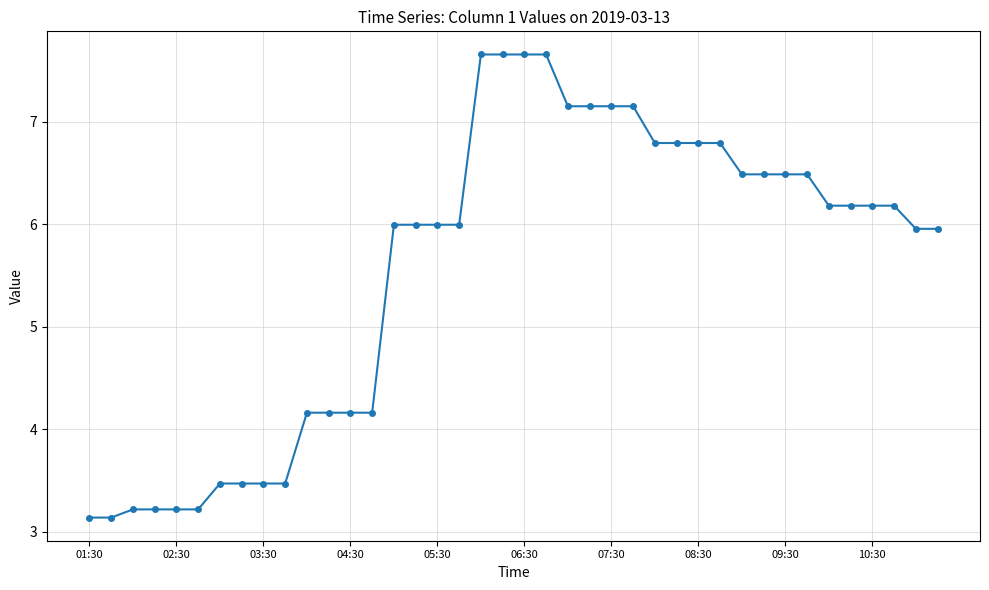

What is the smallest value displayed?

3.1